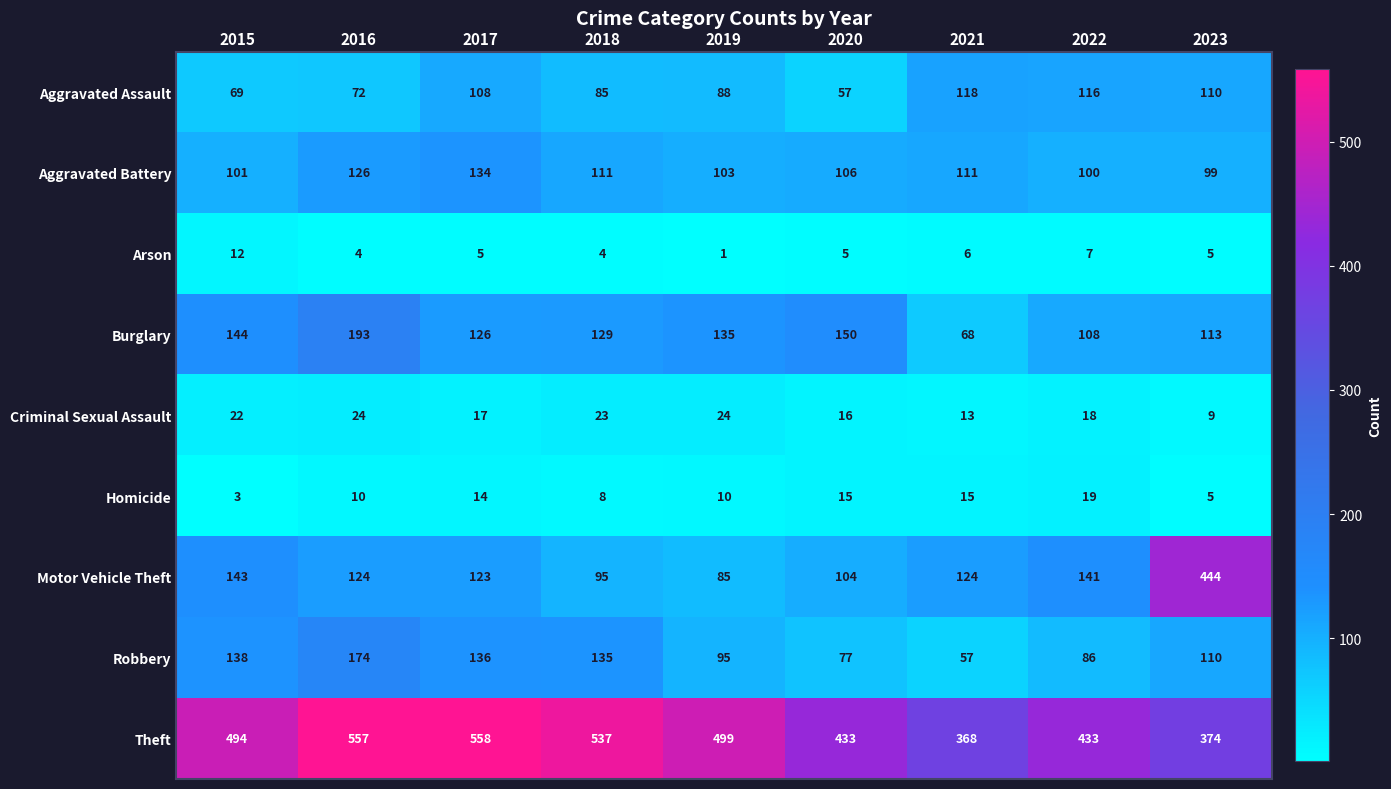

True or false: Arson has a value of 4 at 2016.

True